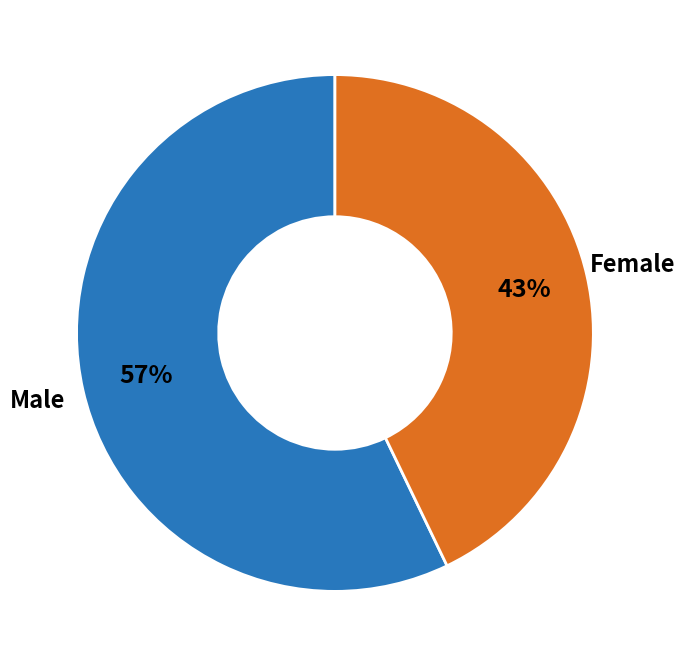

How many segments does this pie chart have?

2